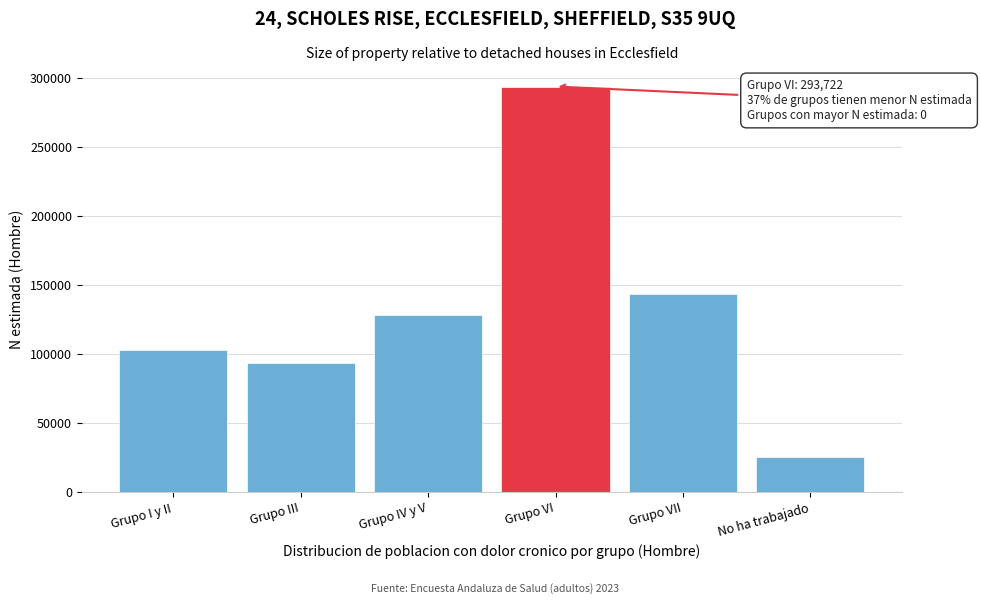

Reading left to right, what are all the values shown in this chart?

Grupo I y II=103099	Grupo III=93409	Grupo IV y V=128428	Grupo VI=293722	Grupo VII=143331	No ha trabajado=25693